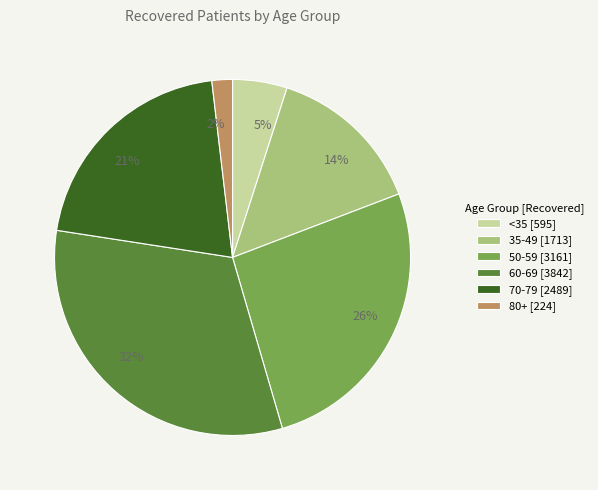

To the nearest percent, what is the average slice percentage?

17%